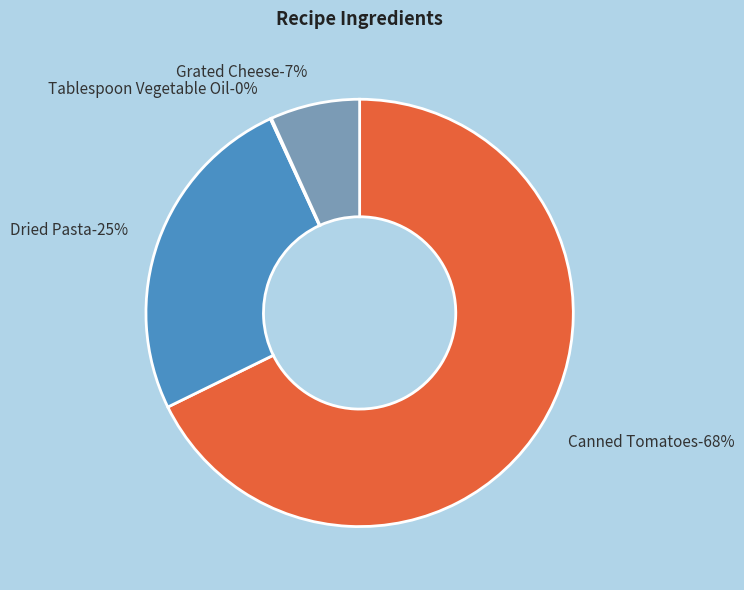

True or false: Tablespoon Vegetable Oil accounts for 1% of the total.

False